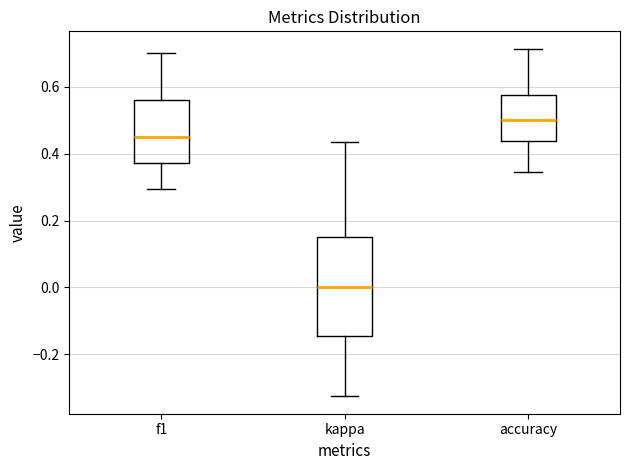

Where does the upper whisker of the box for accuracy end on the y-axis? The values are not printed on the chart, so give them approximately, as read against the axis.

0.72